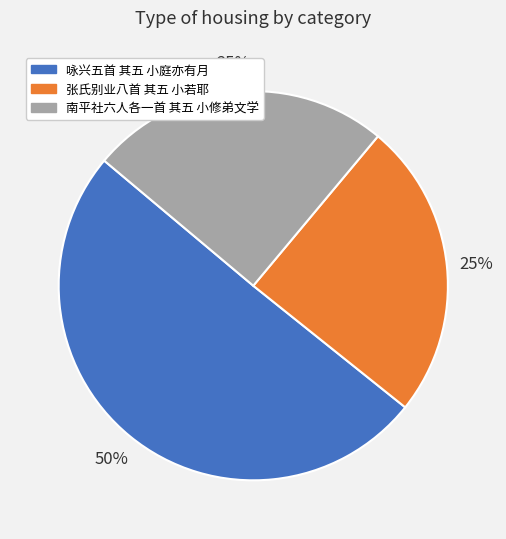

How many slices are in this pie chart?

3